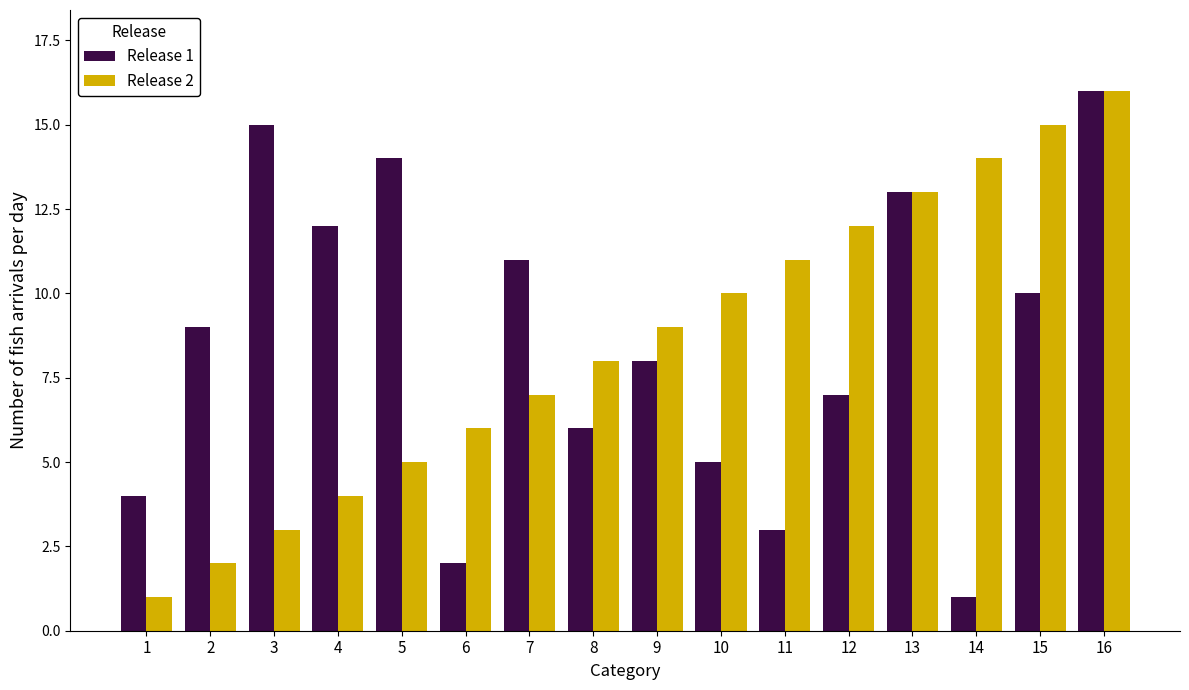

Is the value of Release 1 at 11 greater than the value of Release 2 at 9?

No